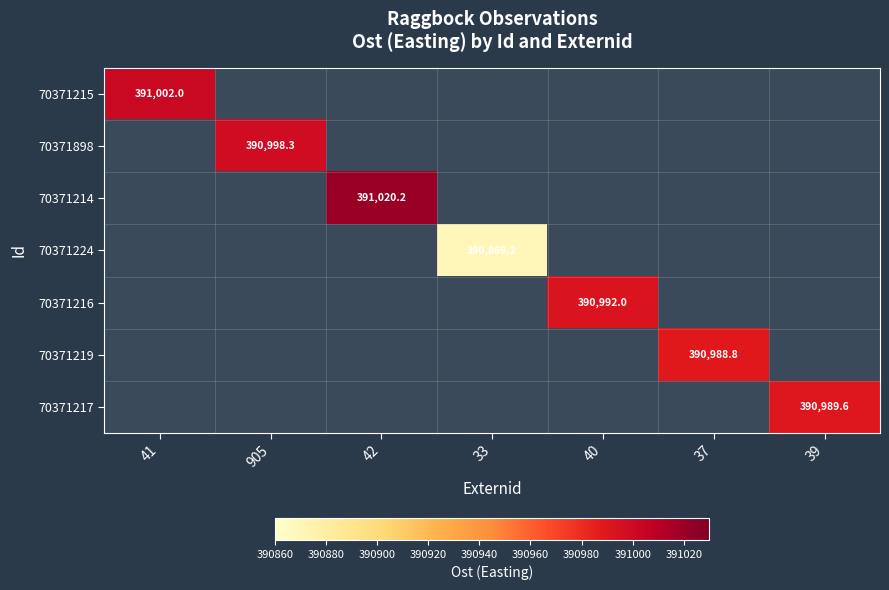

How many values in 70371219 are above zero?

1